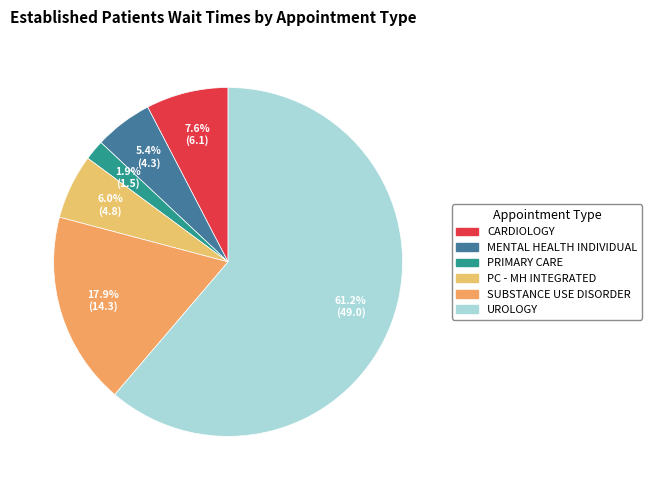

Count the number of slices in the pie.

6